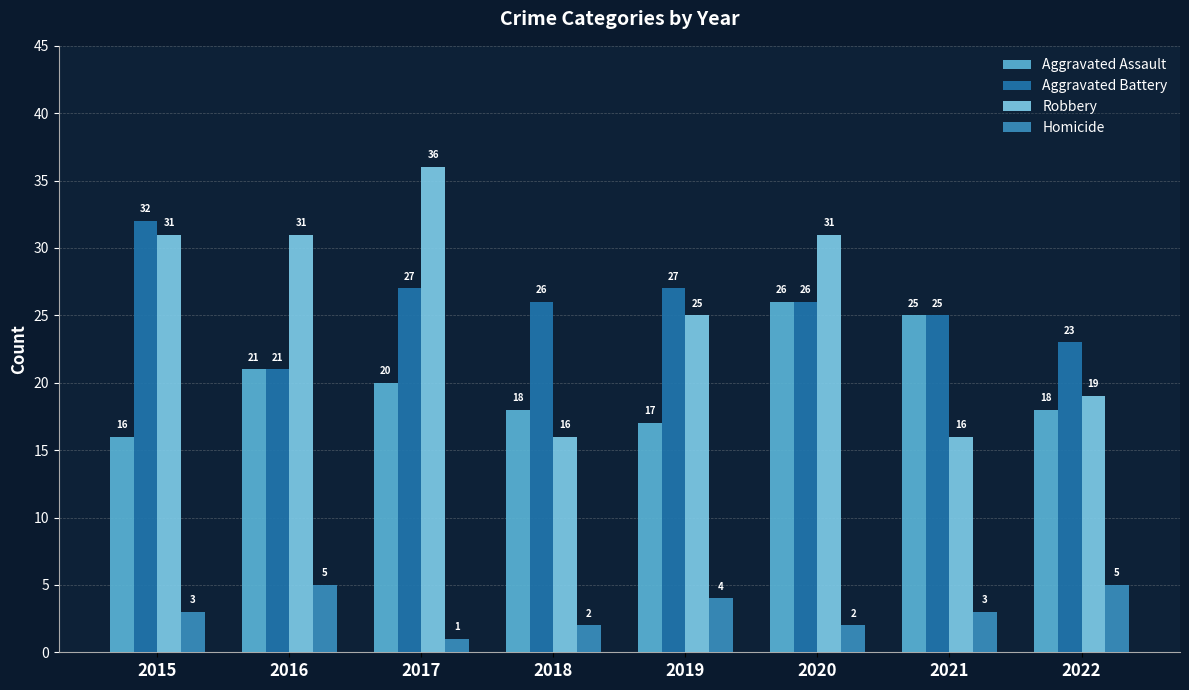

The value of Robbery at 2015 is 47. True or false?

False